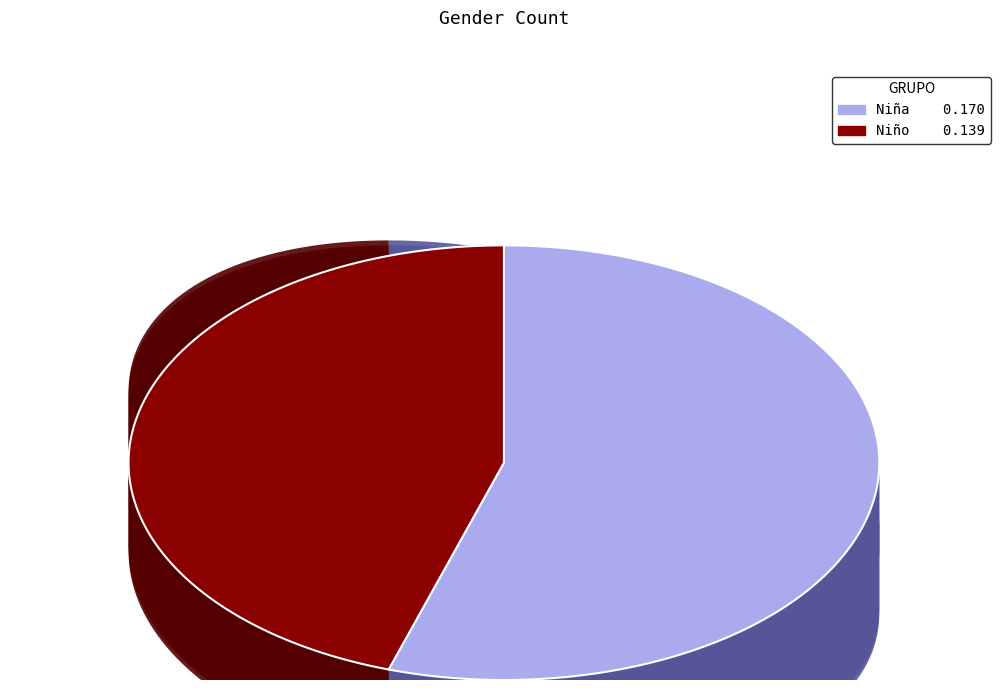

Is Grupo VI the majority of the pie?

No